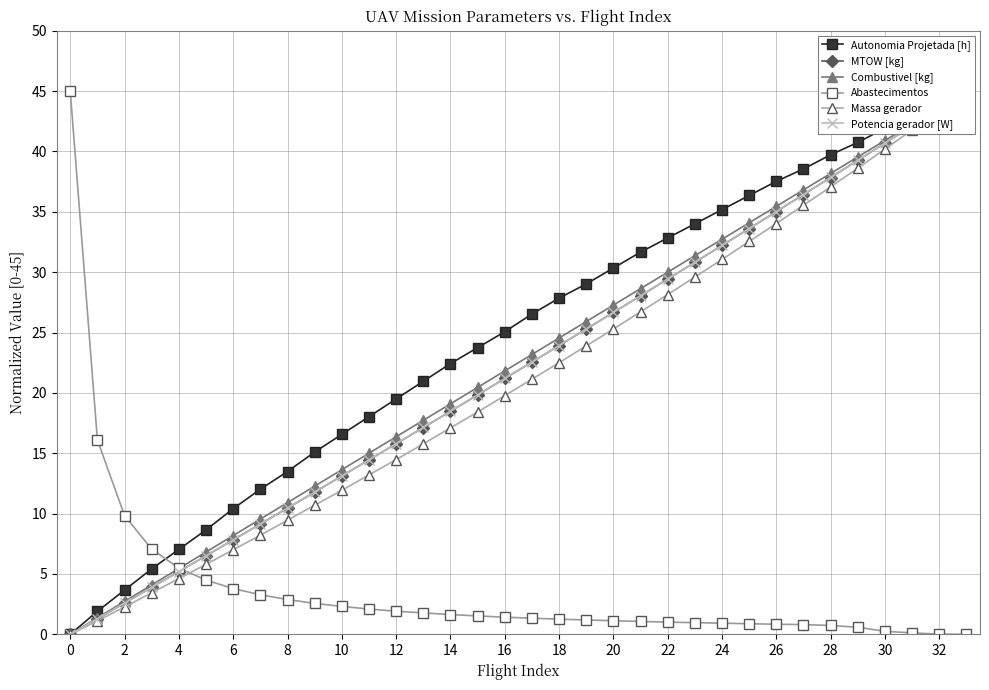

True or false: Autonomia Projetada [h] has more than 0 points higher than both neighbors.

False